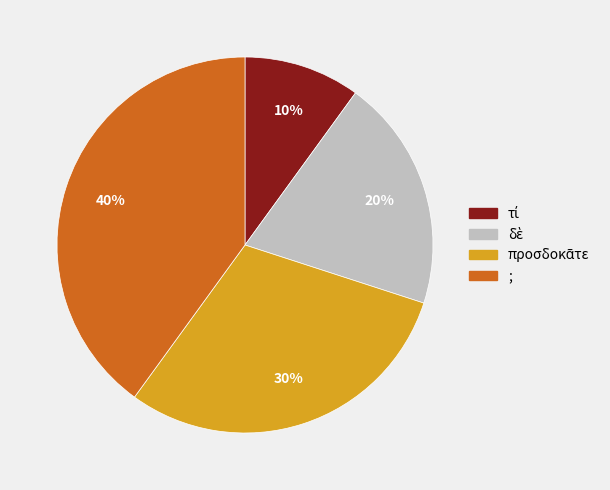

The ; slice represents 40% of the pie. True or false?

True